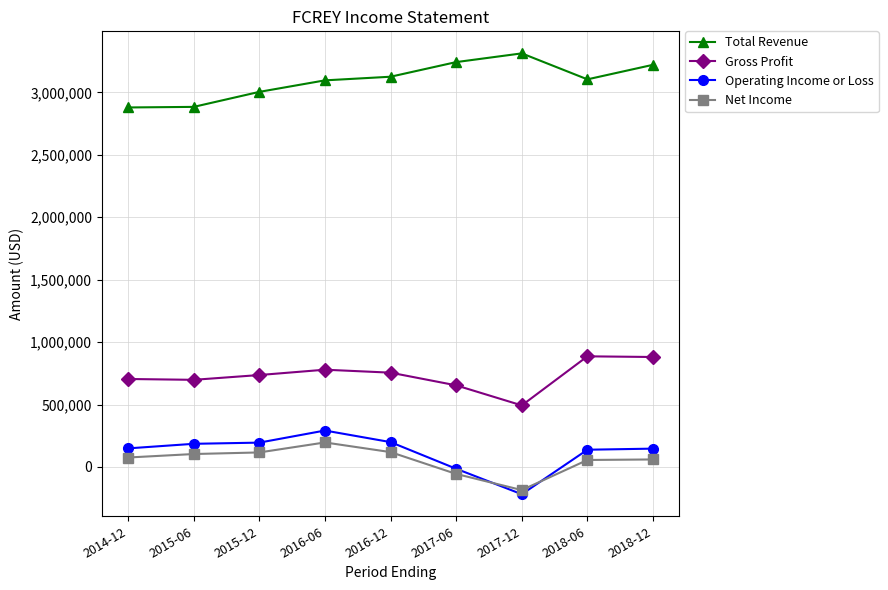

True or false: Total Revenue and Gross Profit cross at least once.

False